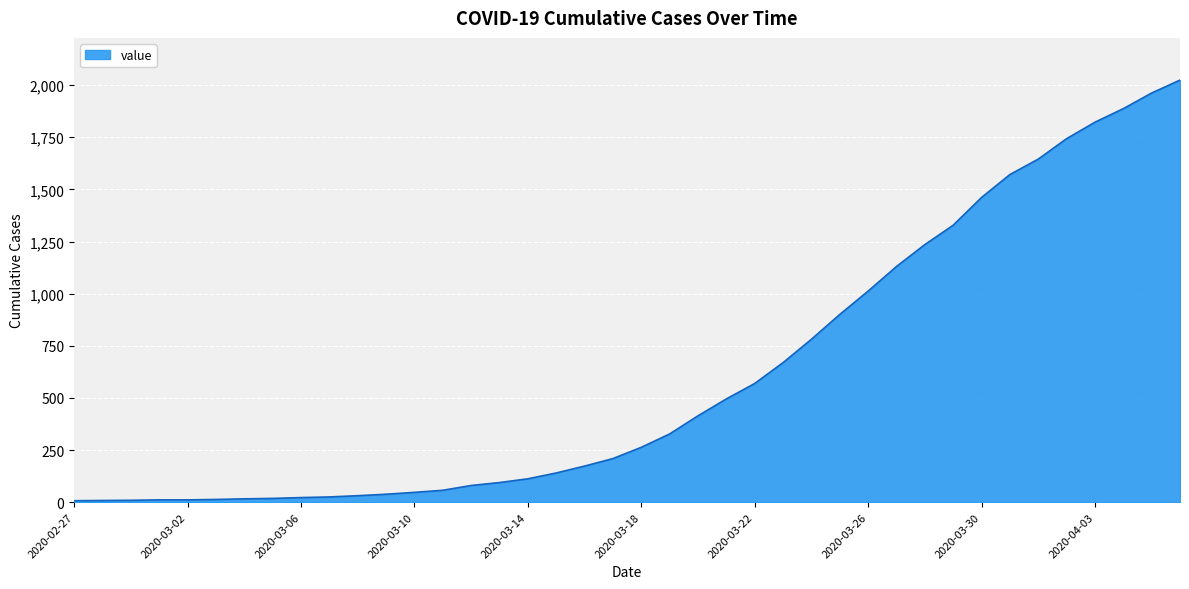

What is the maximum value shown in the chart?

2024